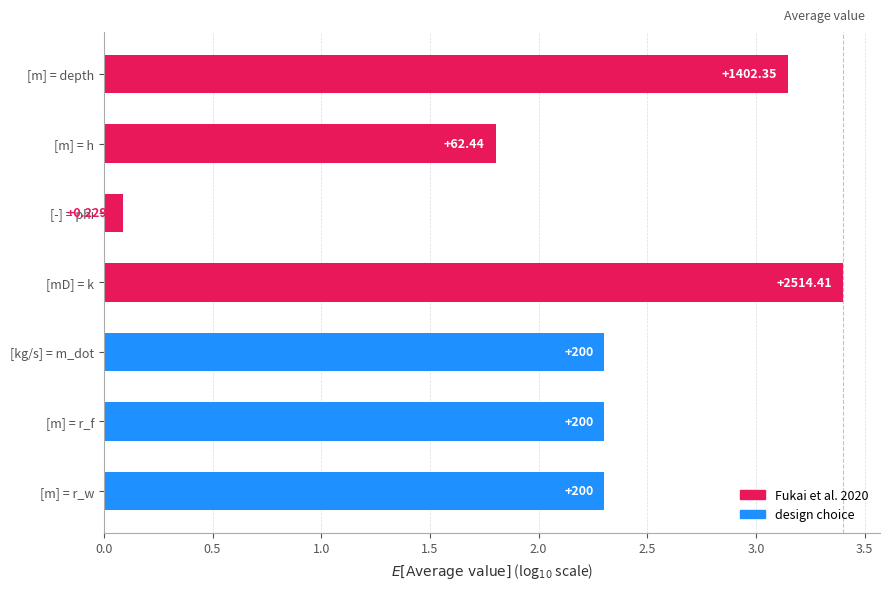

How many bars are there in total?

7